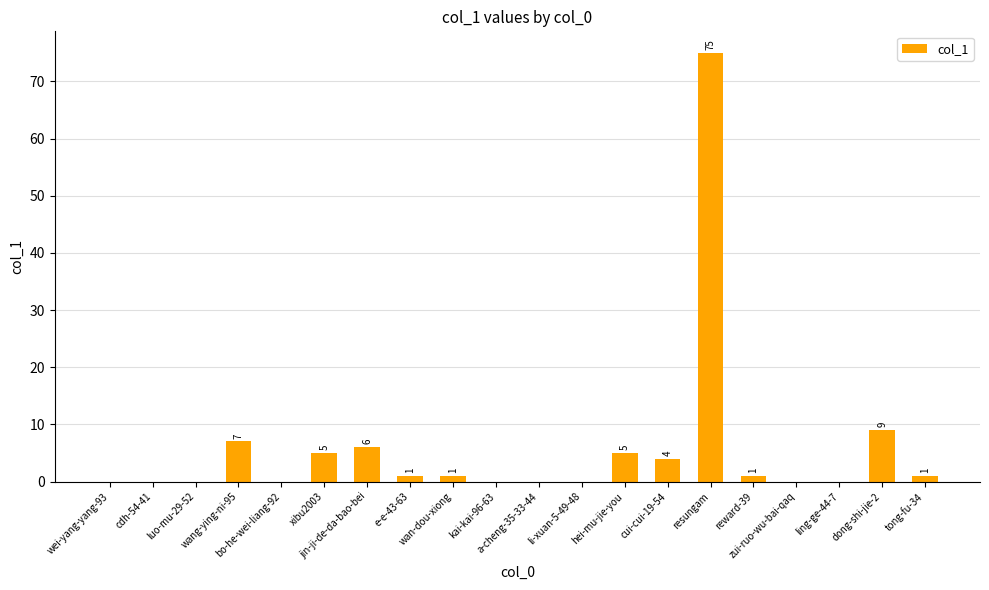

How many categories are shown in the chart?

20